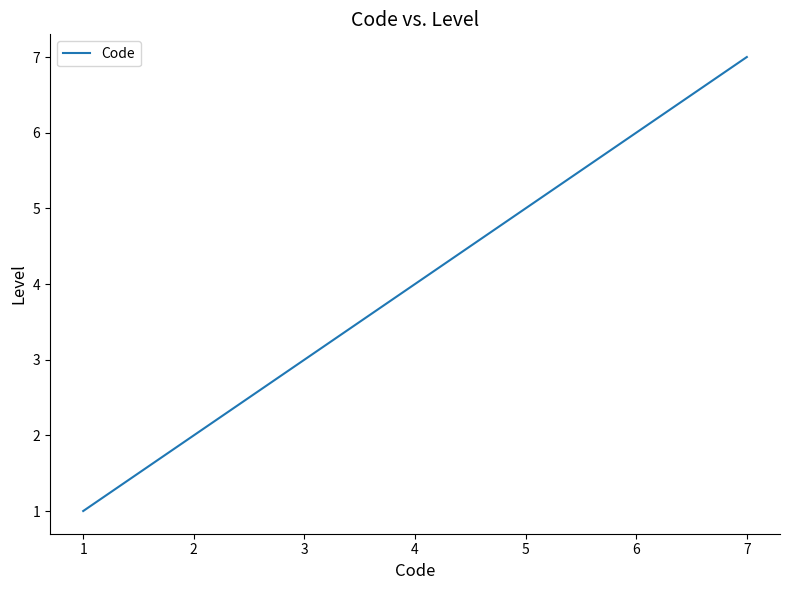

Is it true that the value at 3 is 3?

True